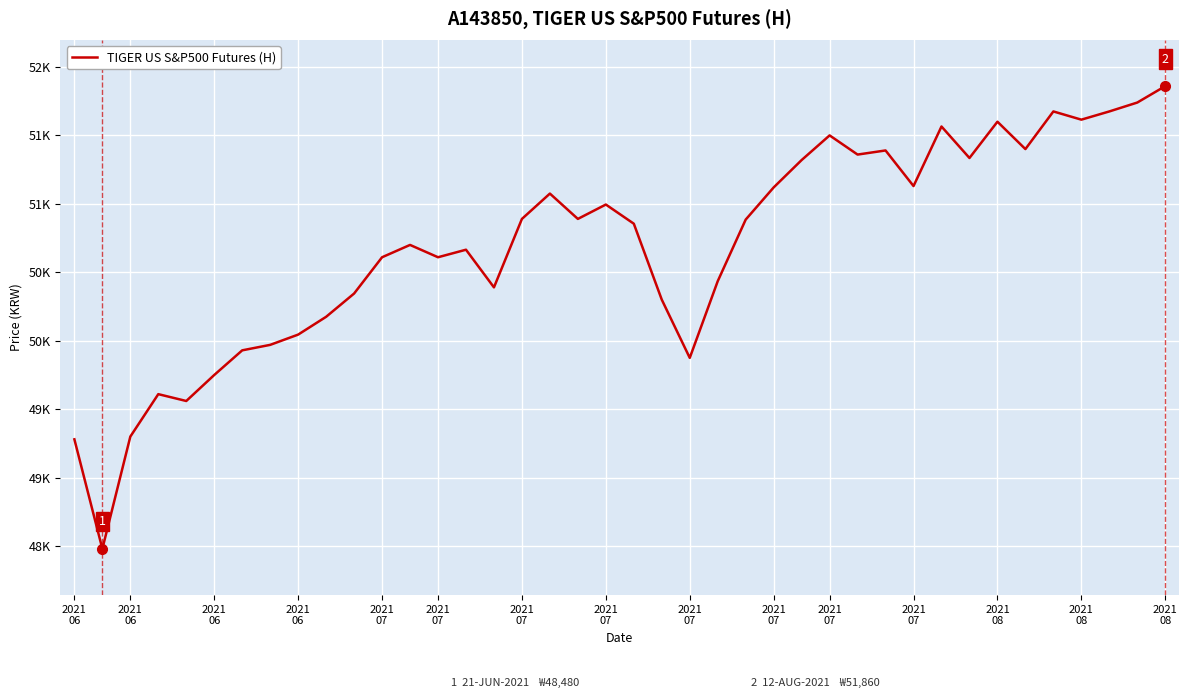

Reading left to right, extract all data points from this chart.

49280	48480	49300	49610	49560	49750	49930	49970	50045	50175	50345	50610	50700	50610	50665	50390	50890	51075	50890	50995	50855	50300	49875	50435	50885	51120	51320	51500	51360	51390	51130	51565	51335	51600	51400	51675	51615	51675	51740	51860